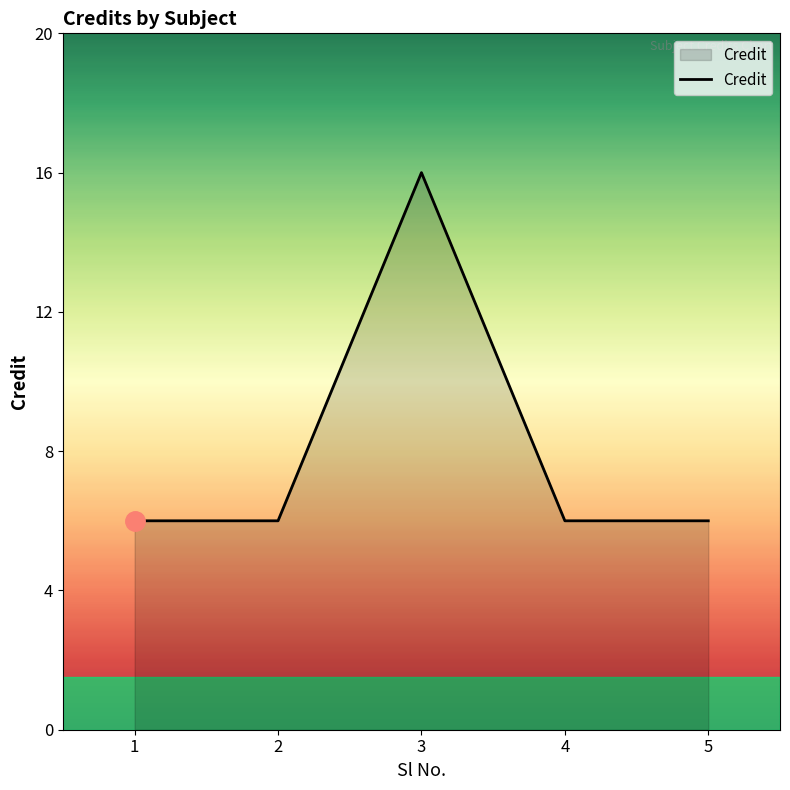

True or false: the data shows 6 at 2.

True